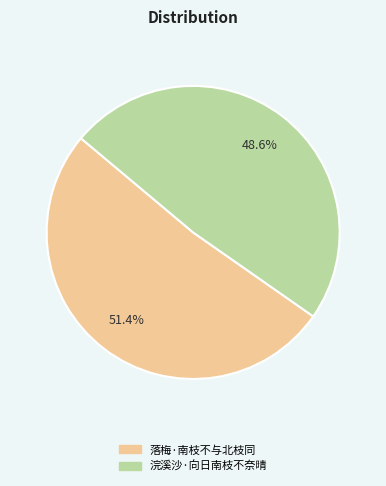

What is the smallest slice in the pie chart?

浣溪沙·向日南枝不奈晴